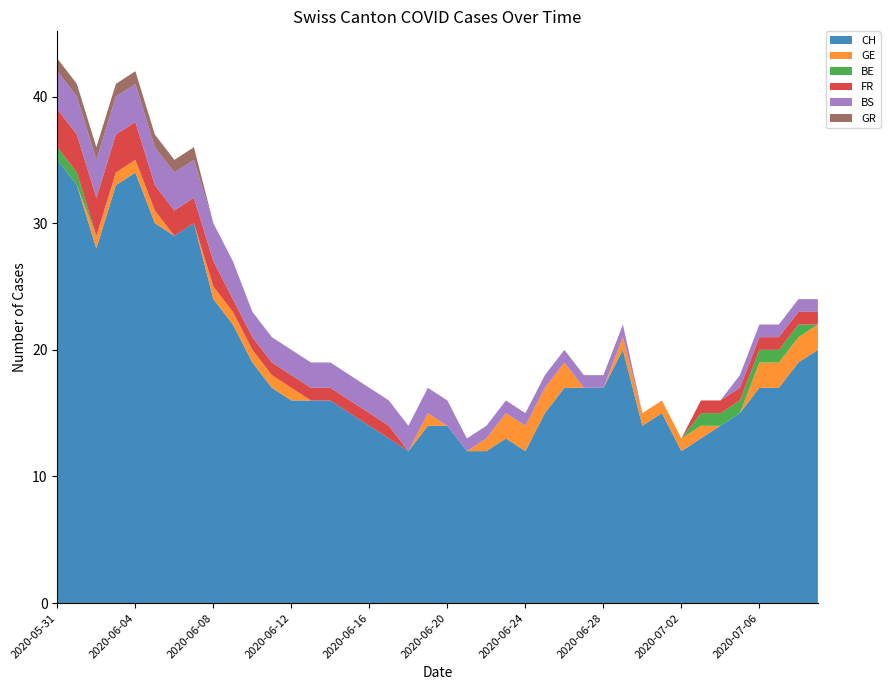

Reading left to right, list all the values displayed in this chart.

CH: 2020-05-31=35	2020-06-01=33	2020-06-02=28	2020-06-03=33	2020-06-04=34	2020-06-05=30	2020-06-06=29	2020-06-07=30	2020-06-08=24	2020-06-09=22	2020-06-10=19	2020-06-11=17	2020-06-12=16	2020-06-13=16	2020-06-14=16	2020-06-15=15	2020-06-16=14	2020-06-17=13	2020-06-18=12	2020-06-19=14	2020-06-20=14	2020-06-21=12	2020-06-22=12	2020-06-23=13	2020-06-24=12	2020-06-25=15	2020-06-26=17	2020-06-27=17	2020-06-28=17	2020-06-29=20	2020-06-30=14	2020-07-01=15	2020-07-02=12	2020-07-03=13	2020-07-04=14	2020-07-05=15	2020-07-06=17	2020-07-07=17	2020-07-08=19	2020-07-09=20
GE: 2020-05-31=0	2020-06-01=0	2020-06-02=1	2020-06-03=1	2020-06-04=1	2020-06-05=1	2020-06-06=0	2020-06-07=0	2020-06-08=1	2020-06-09=1	2020-06-10=1	2020-06-11=1	2020-06-12=1	2020-06-13=0	2020-06-14=0	2020-06-15=0	2020-06-16=0	2020-06-17=0	2020-06-18=0	2020-06-19=1	2020-06-20=0	2020-06-21=0	2020-06-22=1	2020-06-23=2	2020-06-24=2	2020-06-25=2	2020-06-26=2	2020-06-27=0	2020-06-28=0	2020-06-29=1	2020-06-30=1	2020-07-01=1	2020-07-02=1	2020-07-03=1	2020-07-04=0	2020-07-05=0	2020-07-06=2	2020-07-07=2	2020-07-08=2	2020-07-09=2
BE: 2020-05-31=1	2020-06-01=1	2020-06-02=0	2020-06-03=0	2020-06-04=0	2020-06-05=0	2020-06-06=0	2020-06-07=0	2020-06-08=0	2020-06-09=0	2020-06-10=0	2020-06-11=0	2020-06-12=0	2020-06-13=0	2020-06-14=0	2020-06-15=0	2020-06-16=0	2020-06-17=0	2020-06-18=0	2020-06-19=0	2020-06-20=0	2020-06-21=0	2020-06-22=0	2020-06-23=0	2020-06-24=0	2020-06-25=0	2020-06-26=0	2020-06-27=0	2020-06-28=0	2020-06-29=0	2020-06-30=0	2020-07-01=0	2020-07-02=0	2020-07-03=1	2020-07-04=1	2020-07-05=1	2020-07-06=1	2020-07-07=1	2020-07-08=1	2020-07-09=0
FR: 2020-05-31=3	2020-06-01=3	2020-06-02=3	2020-06-03=3	2020-06-04=3	2020-06-05=2	2020-06-06=2	2020-06-07=2	2020-06-08=2	2020-06-09=1	2020-06-10=1	2020-06-11=1	2020-06-12=1	2020-06-13=1	2020-06-14=1	2020-06-15=1	2020-06-16=1	2020-06-17=1	2020-06-18=0	2020-06-19=0	2020-06-20=0	2020-06-21=0	2020-06-22=0	2020-06-23=0	2020-06-24=0	2020-06-25=0	2020-06-26=0	2020-06-27=0	2020-06-28=0	2020-06-29=0	2020-06-30=0	2020-07-01=0	2020-07-02=0	2020-07-03=1	2020-07-04=1	2020-07-05=1	2020-07-06=1	2020-07-07=1	2020-07-08=1	2020-07-09=1
BS: 2020-05-31=3	2020-06-01=3	2020-06-02=3	2020-06-03=3	2020-06-04=3	2020-06-05=3	2020-06-06=3	2020-06-07=3	2020-06-08=3	2020-06-09=3	2020-06-10=2	2020-06-11=2	2020-06-12=2	2020-06-13=2	2020-06-14=2	2020-06-15=2	2020-06-16=2	2020-06-17=2	2020-06-18=2	2020-06-19=2	2020-06-20=2	2020-06-21=1	2020-06-22=1	2020-06-23=1	2020-06-24=1	2020-06-25=1	2020-06-26=1	2020-06-27=1	2020-06-28=1	2020-06-29=1	2020-06-30=0	2020-07-01=0	2020-07-02=0	2020-07-03=0	2020-07-04=0	2020-07-05=1	2020-07-06=1	2020-07-07=1	2020-07-08=1	2020-07-09=1
GR: 2020-05-31=1	2020-06-01=1	2020-06-02=1	2020-06-03=1	2020-06-04=1	2020-06-05=1	2020-06-06=1	2020-06-07=1	2020-06-08=0	2020-06-09=0	2020-06-10=0	2020-06-11=0	2020-06-12=0	2020-06-13=0	2020-06-14=0	2020-06-15=0	2020-06-16=0	2020-06-17=0	2020-06-18=0	2020-06-19=0	2020-06-20=0	2020-06-21=0	2020-06-22=0	2020-06-23=0	2020-06-24=0	2020-06-25=0	2020-06-26=0	2020-06-27=0	2020-06-28=0	2020-06-29=0	2020-06-30=0	2020-07-01=0	2020-07-02=0	2020-07-03=0	2020-07-04=0	2020-07-05=0	2020-07-06=0	2020-07-07=0	2020-07-08=0	2020-07-09=0